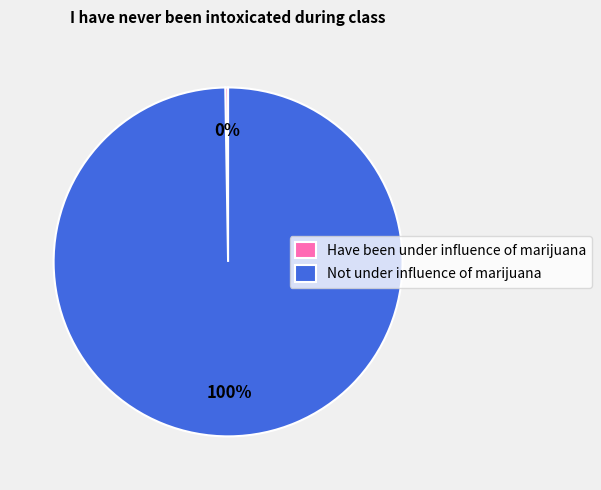

Is it true that Not under influence of marijuana is 100% of the pie?

True